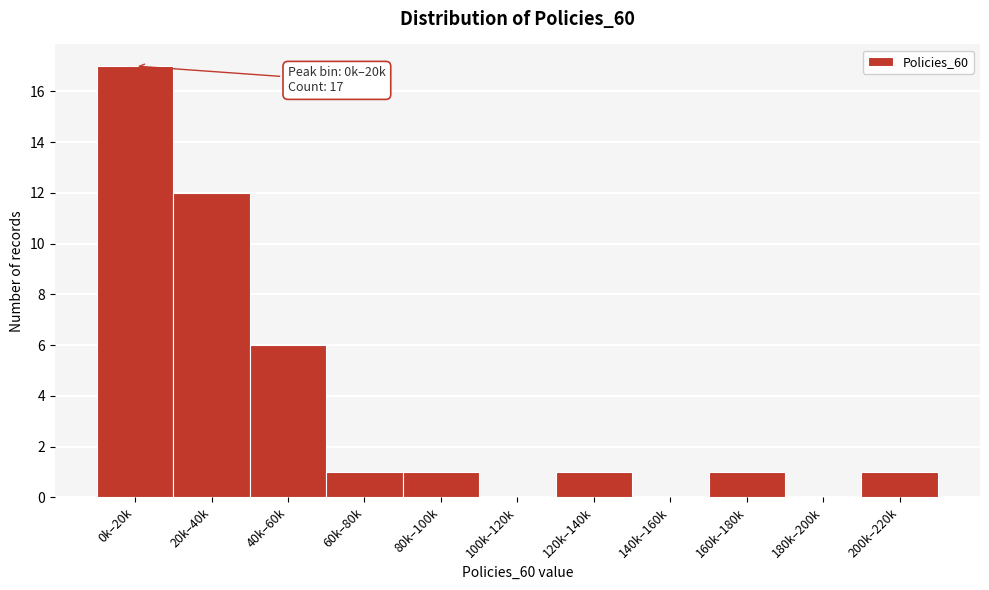

Reading left to right, what are all the values shown in this chart?

0k–20k=17	20k–40k=12	40k–60k=6	60k–80k=1	80k–100k=1	100k–120k=0	120k–140k=1	140k–160k=0	160k–180k=1	180k–200k=0	200k–220k=1